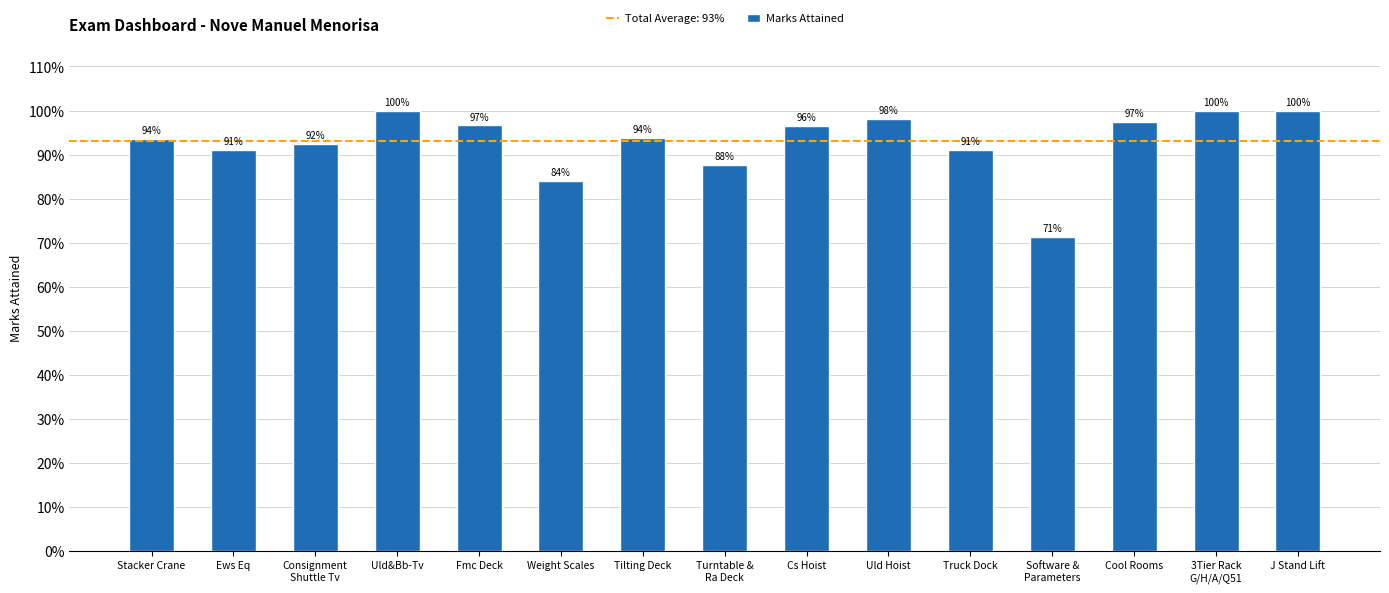

What is the label of the 2nd bar from the left?

Ews Eq